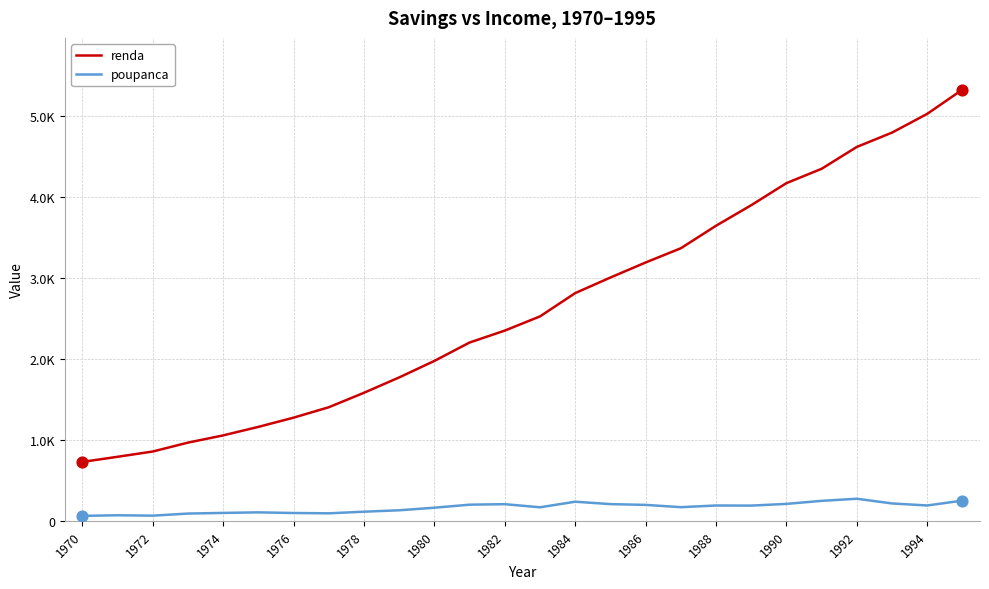

What are all the series names shown in the legend?

renda, poupanca